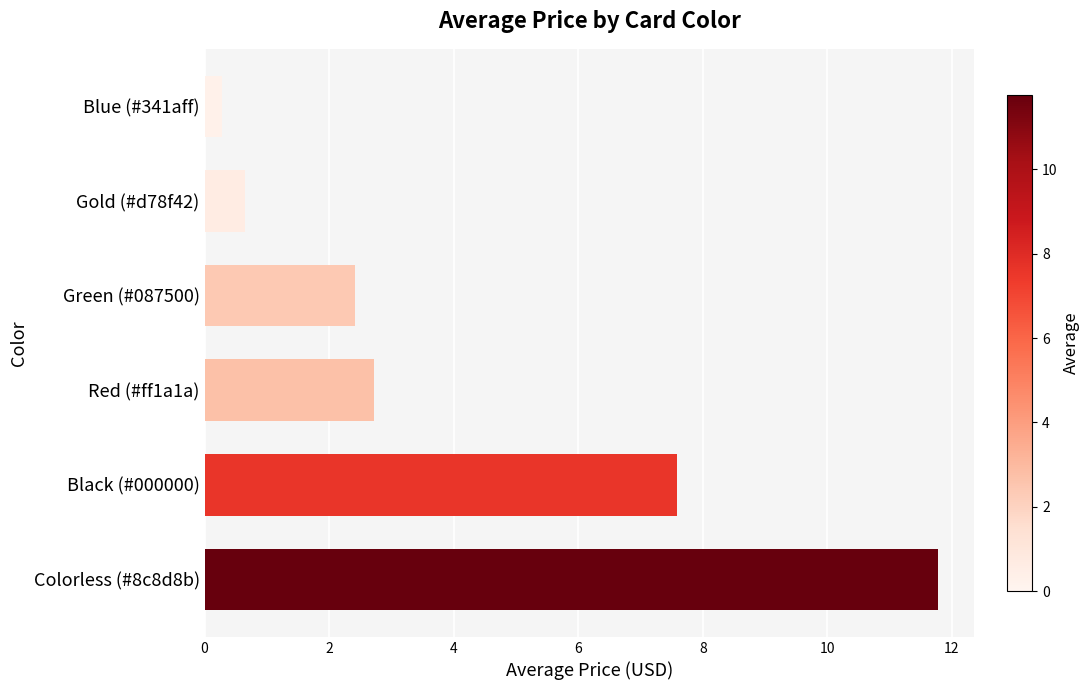

How many values are below 2?

2